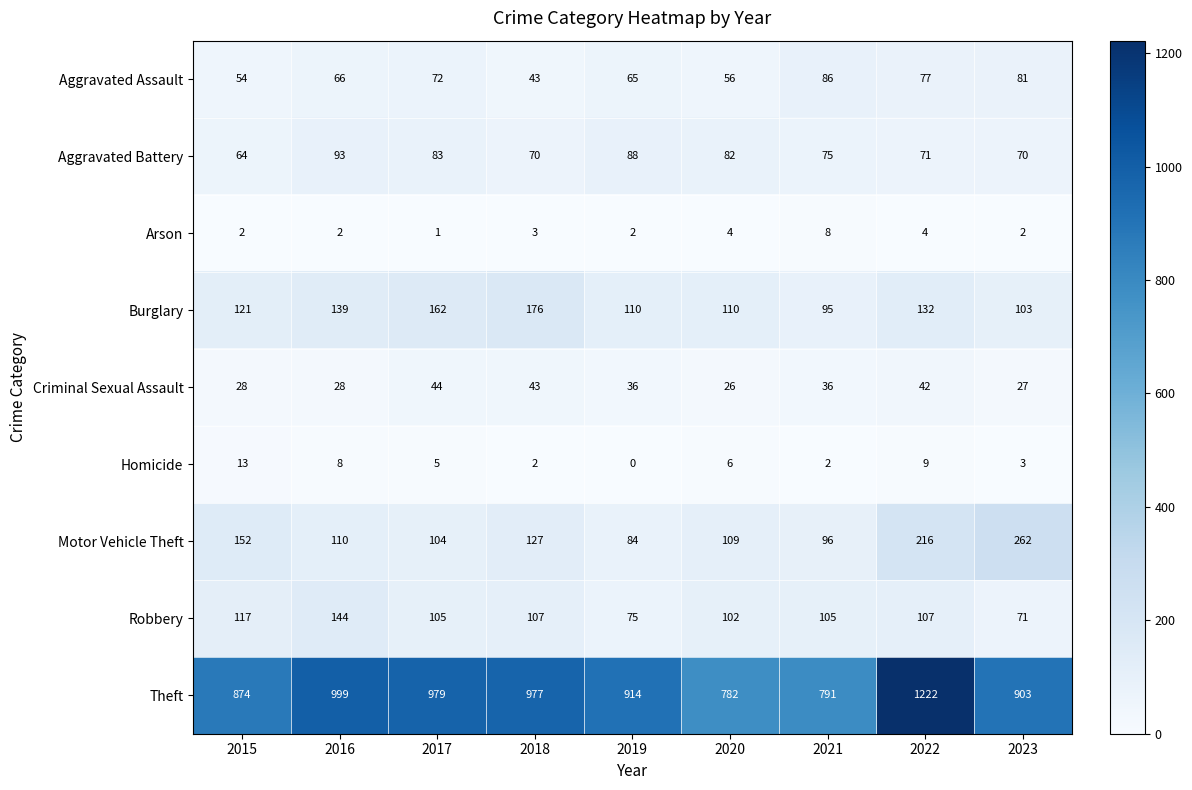

What is the sum of all Aggravated Battery values?

696